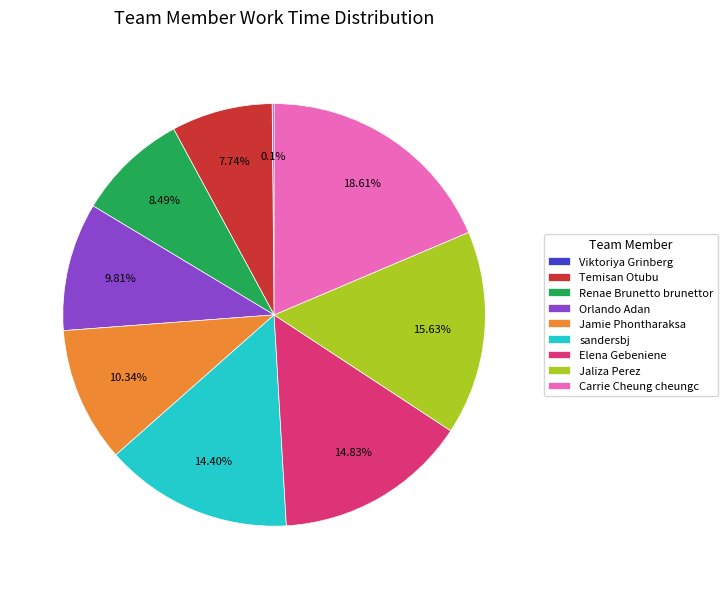

To the nearest percent, what is the difference between the largest and smallest slice percentages?

18%